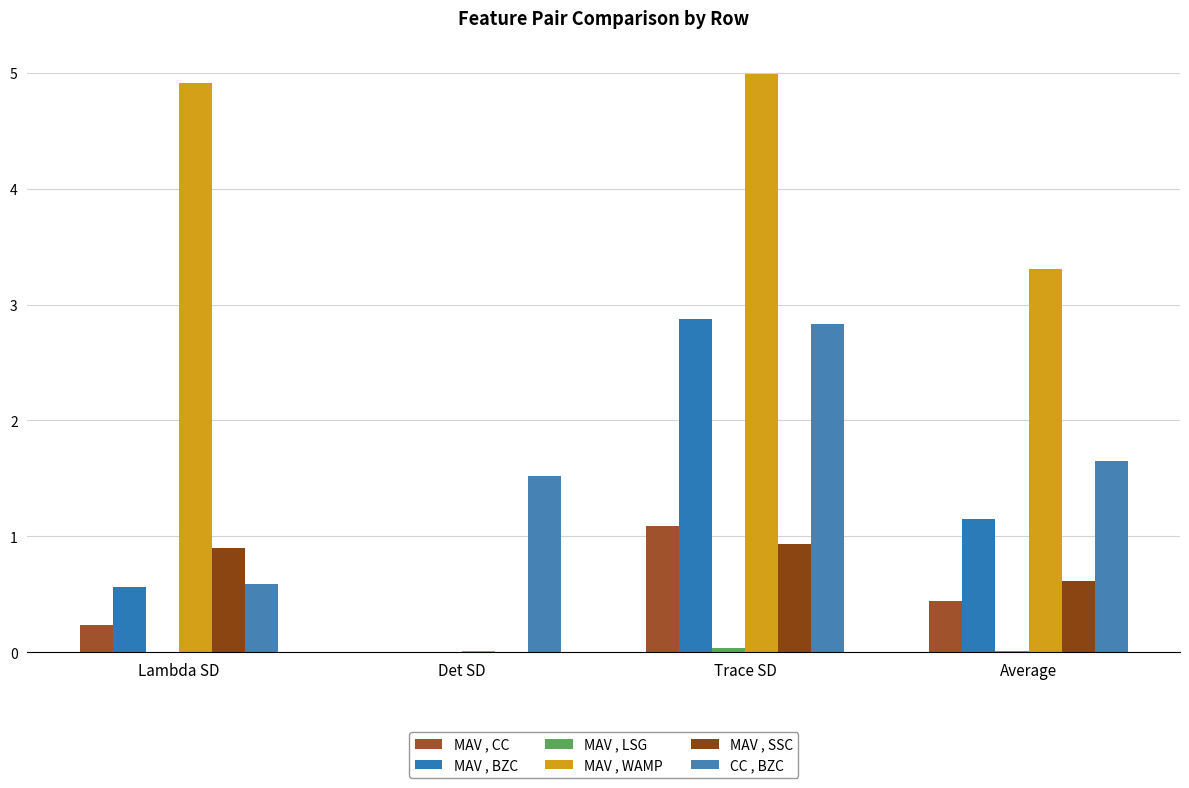

Which series has the largest total across all categories?

MAV , WAMP